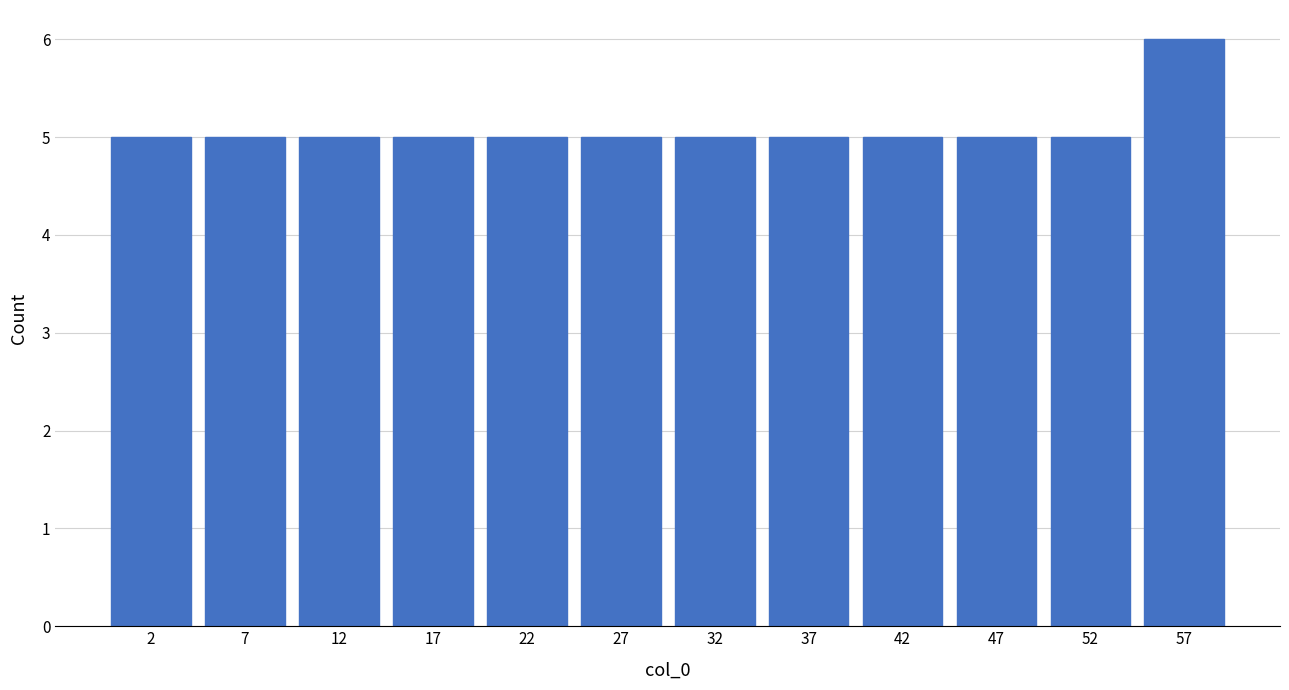

Reading left to right, transcribe this chart: for each bar, give the range it covers on the x-axis and its height. The values are not printed on the chart, so give them approximately, as read against the axis.

0 to 5: 5
5 to 10: 5
10 to 15: 5
15 to 20: 5
20 to 25: 5
25 to 30: 5
30 to 35: 5
35 to 40: 5
40 to 45: 5
45 to 50: 5
50 to 55: 5
55 to 60: 6